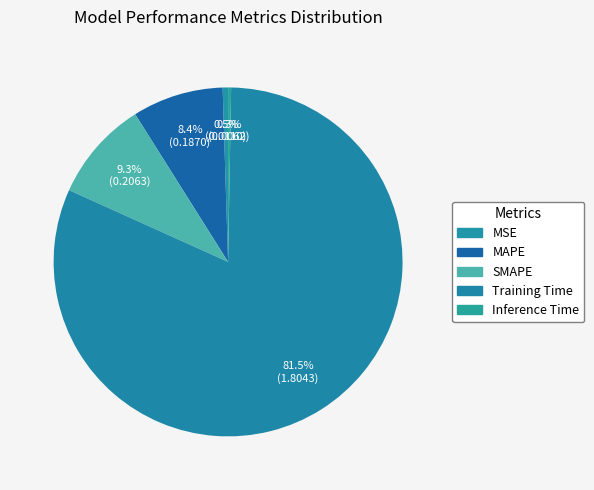

How many segments does this pie chart have?

5